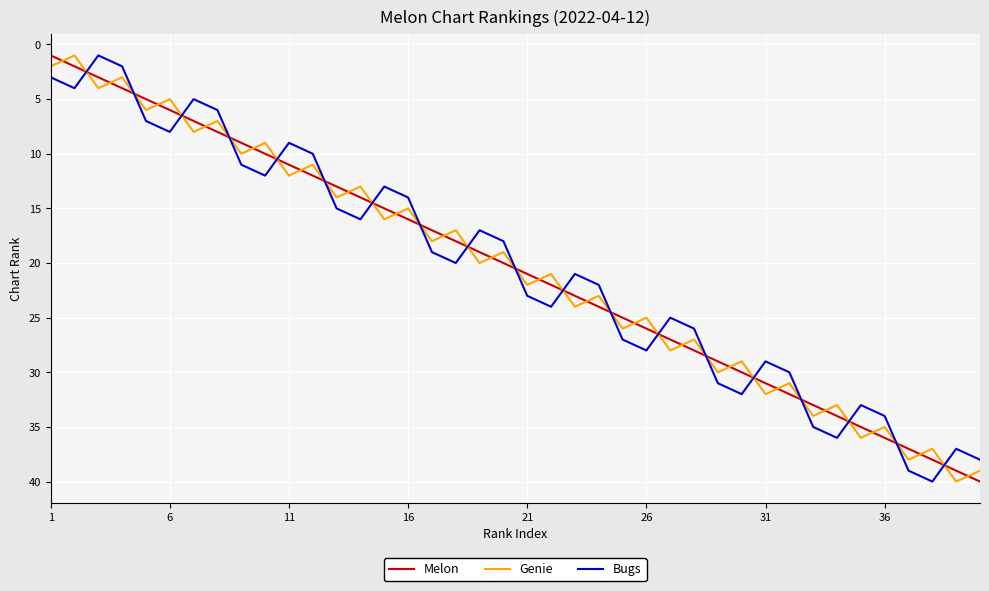

What is the difference between the maximum and minimum values in the Bugs series?

39